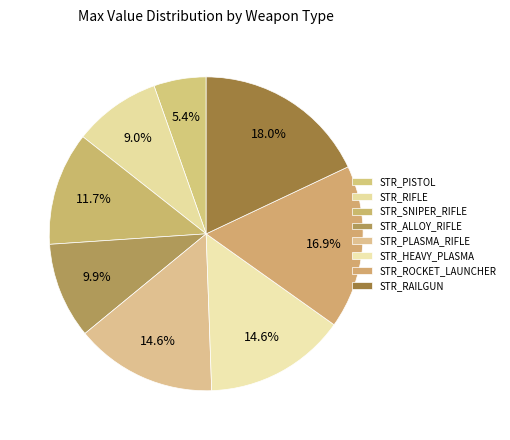

To the nearest percent, what portion does STR_PISTOL represent?

5%